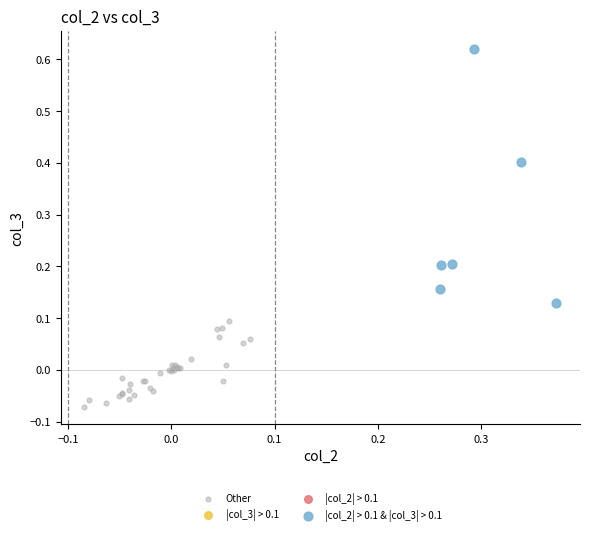

Which series has the widest spread of Y values?

|col_2| > 0.1 & |col_3| > 0.1